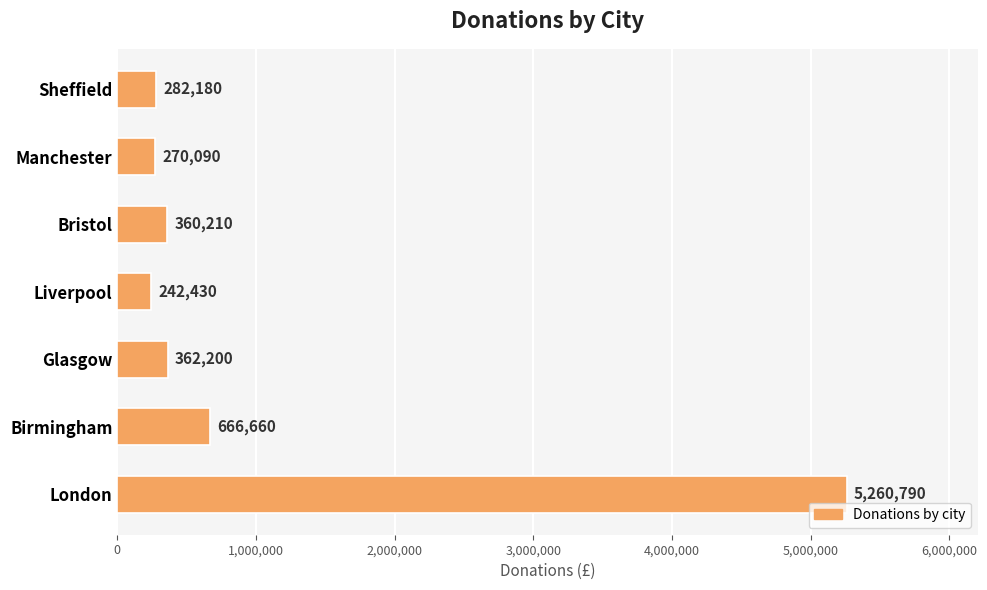

What is the ratio of the value at Birmingham to the value at Manchester?

2.5